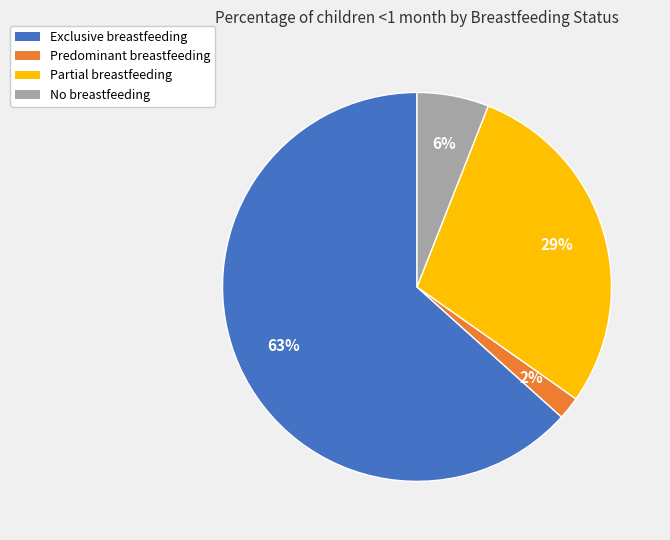

Is there a majority slice in this chart?

Yes